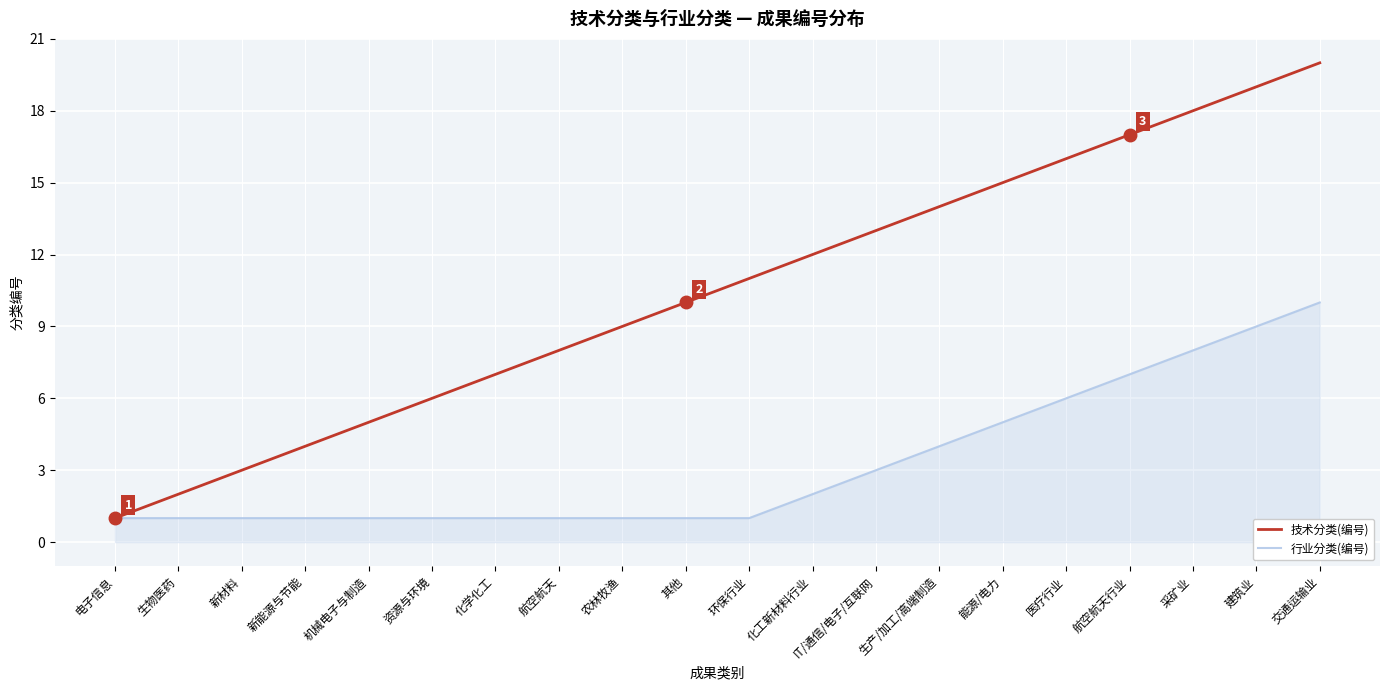

Which category has the highest value in the 技术分类(编号) series?

交通运输业